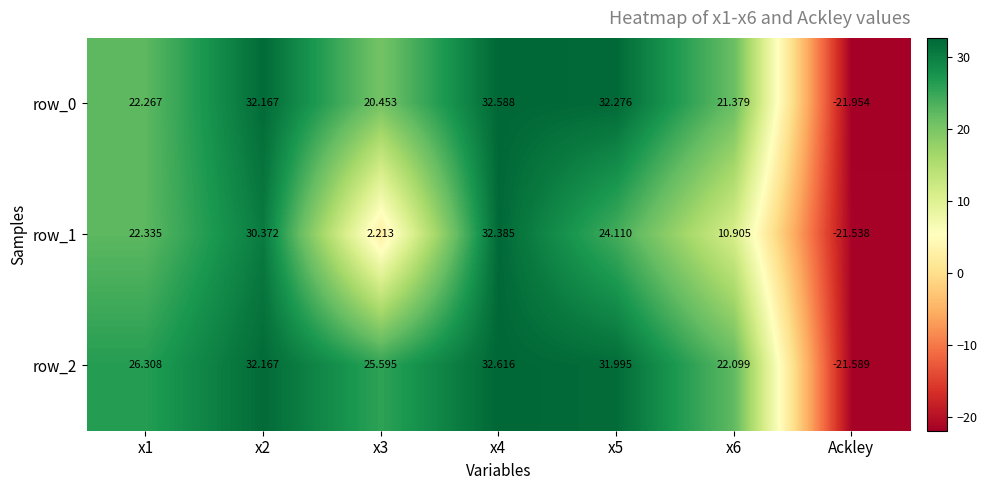

Which category has the lowest value in the row_1 series?

Ackley